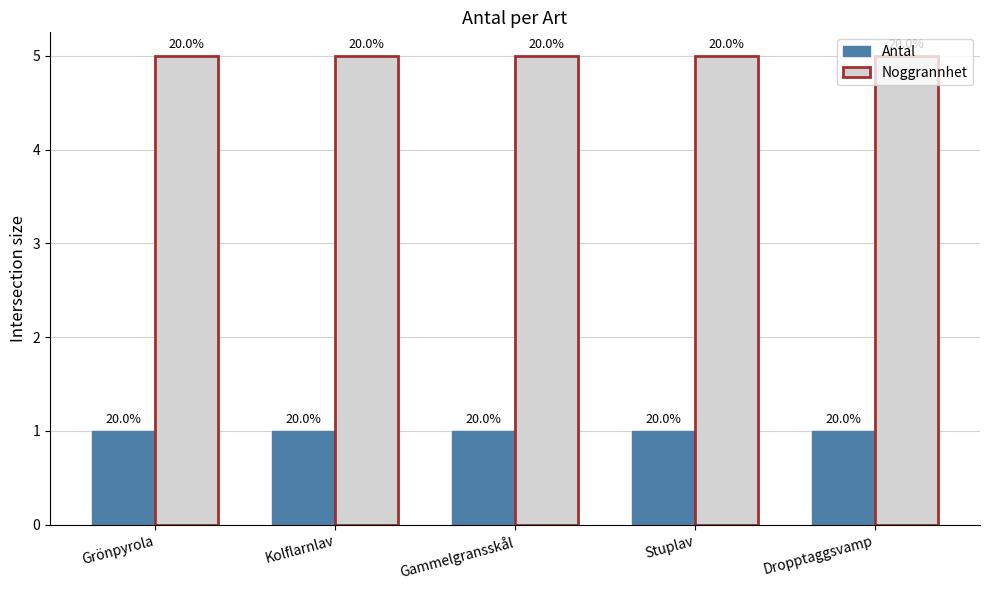

Reading left to right, extract all data points from this chart.

Antal: Grönpyrola=1	Kolflarnlav=1	Gammelgransskål=1	Stuplav=1	Dropptaggsvamp=1
Noggrannhet: Grönpyrola=5	Kolflarnlav=5	Gammelgransskål=5	Stuplav=5	Dropptaggsvamp=5